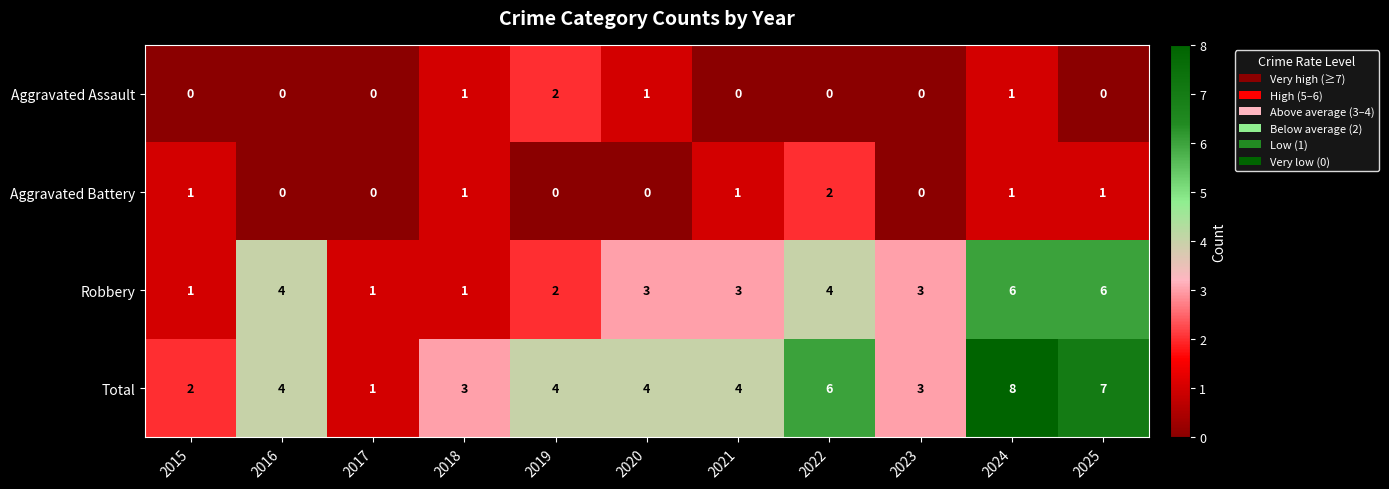

True or false: Robbery has a value of 6 at 2024.

True